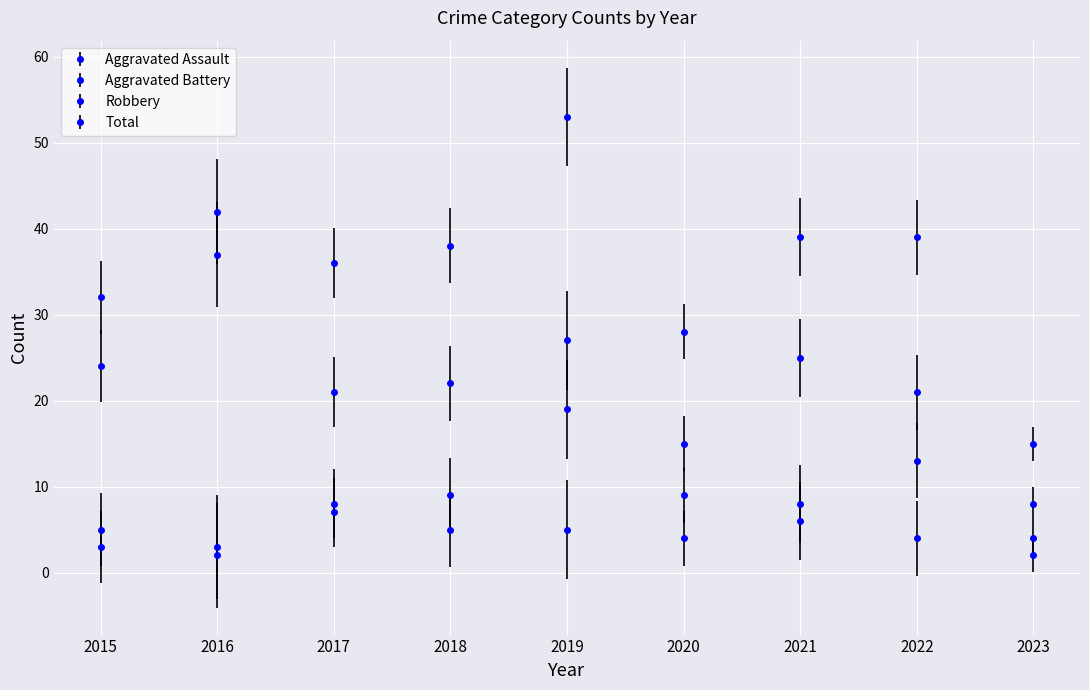

How many lines are shown in the chart?

4